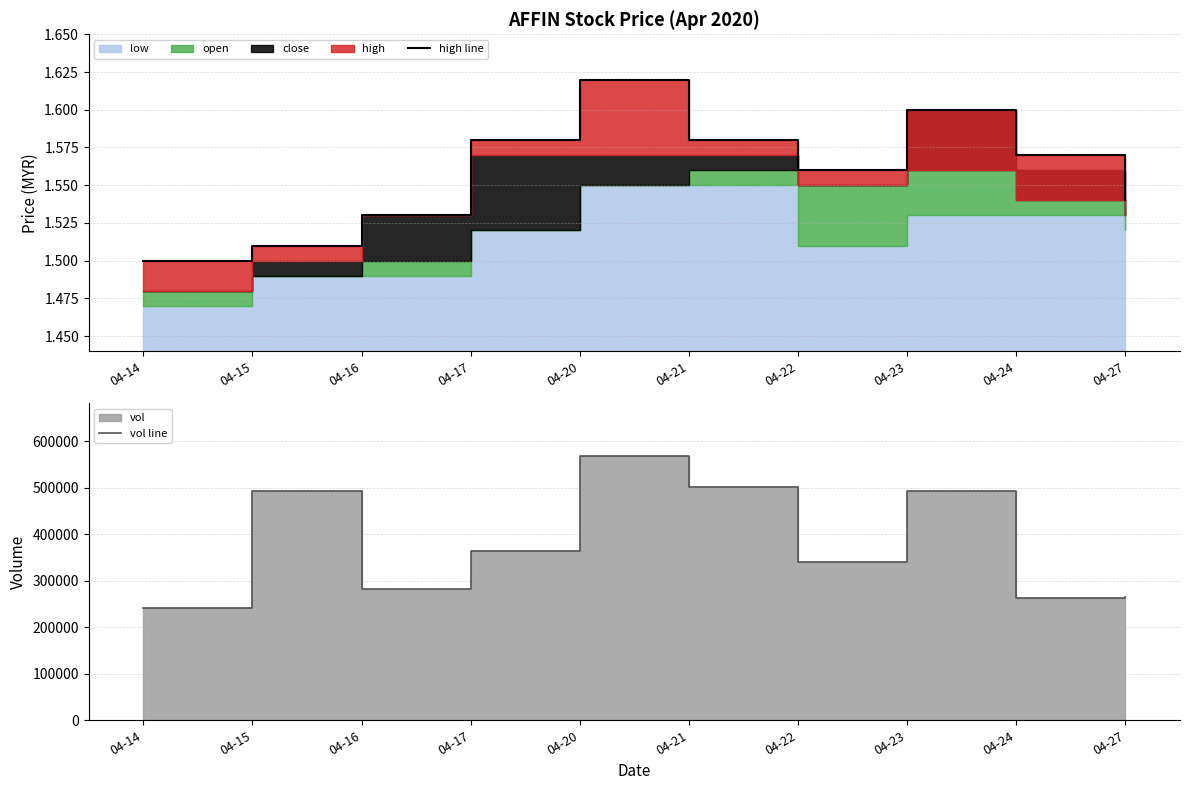

What is the difference between the maximum and second lowest values in the vol line series?

303700.0